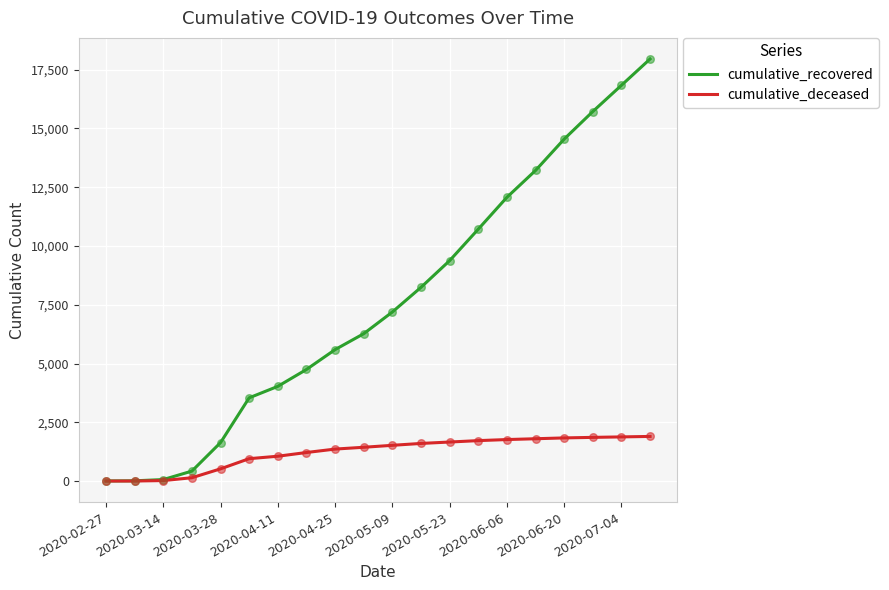

Which series has the largest total across all categories?

cumulative_recovered